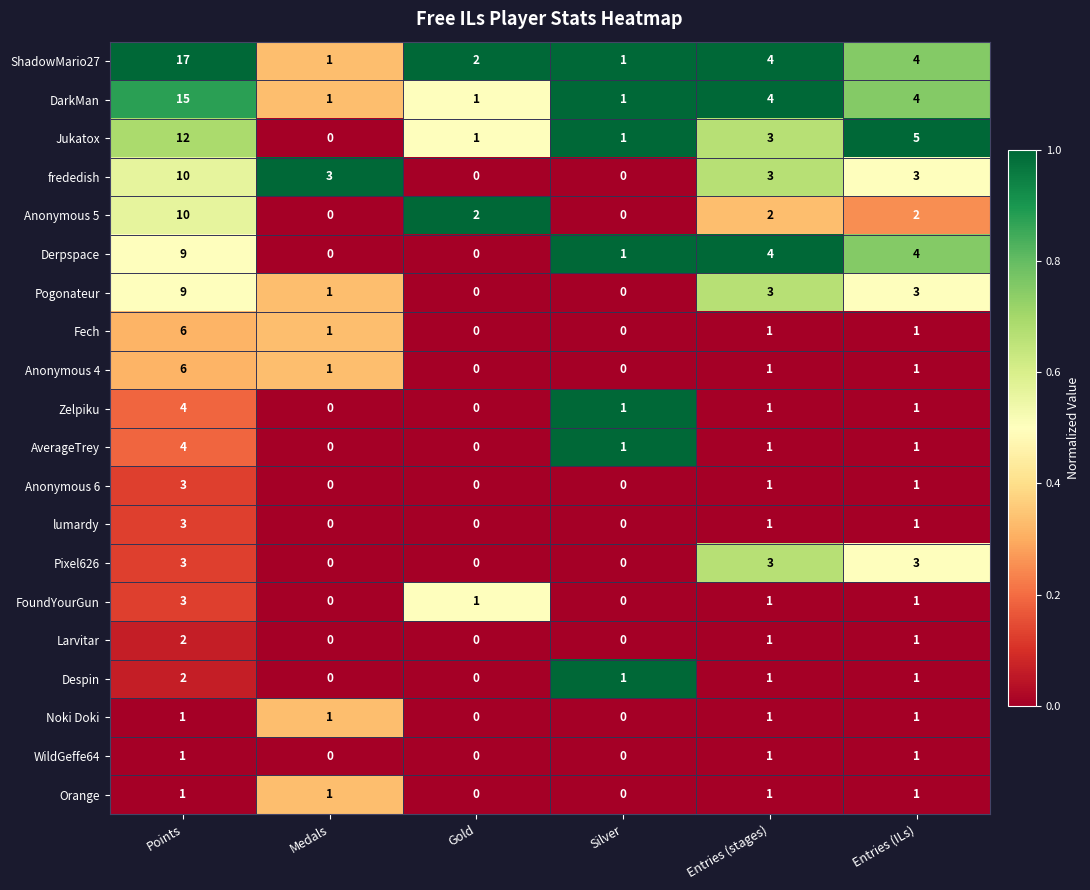

Which category has the highest value across all series?

Points